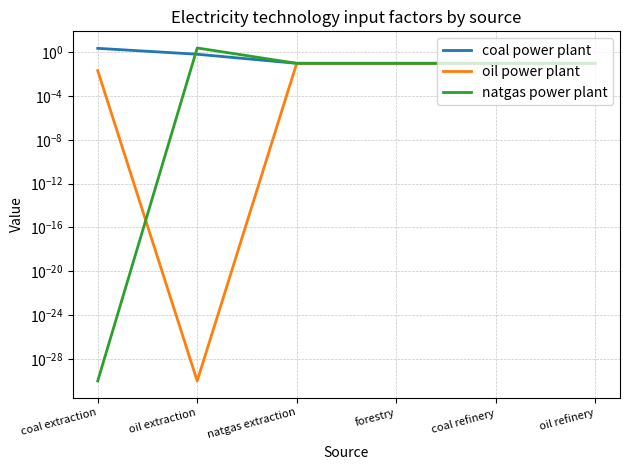

The value of oil power plant at forestry is 0.1. True or false?

False